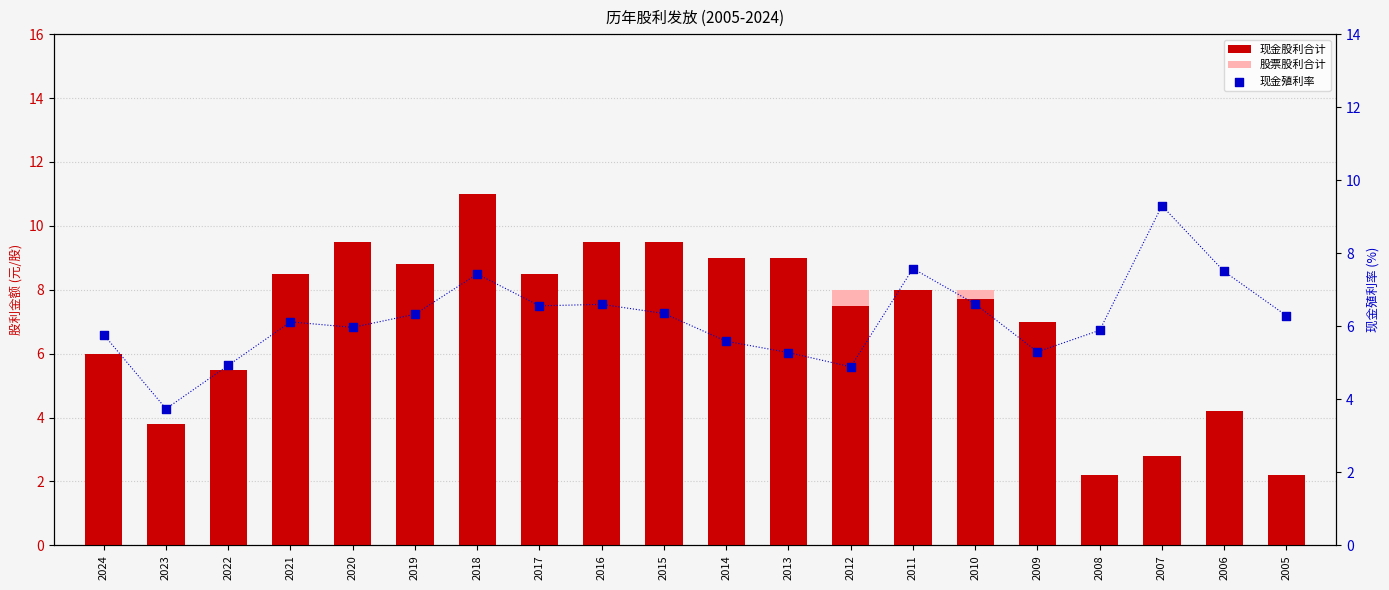

Which series reaches the maximum Y coordinate?

现金股利合计